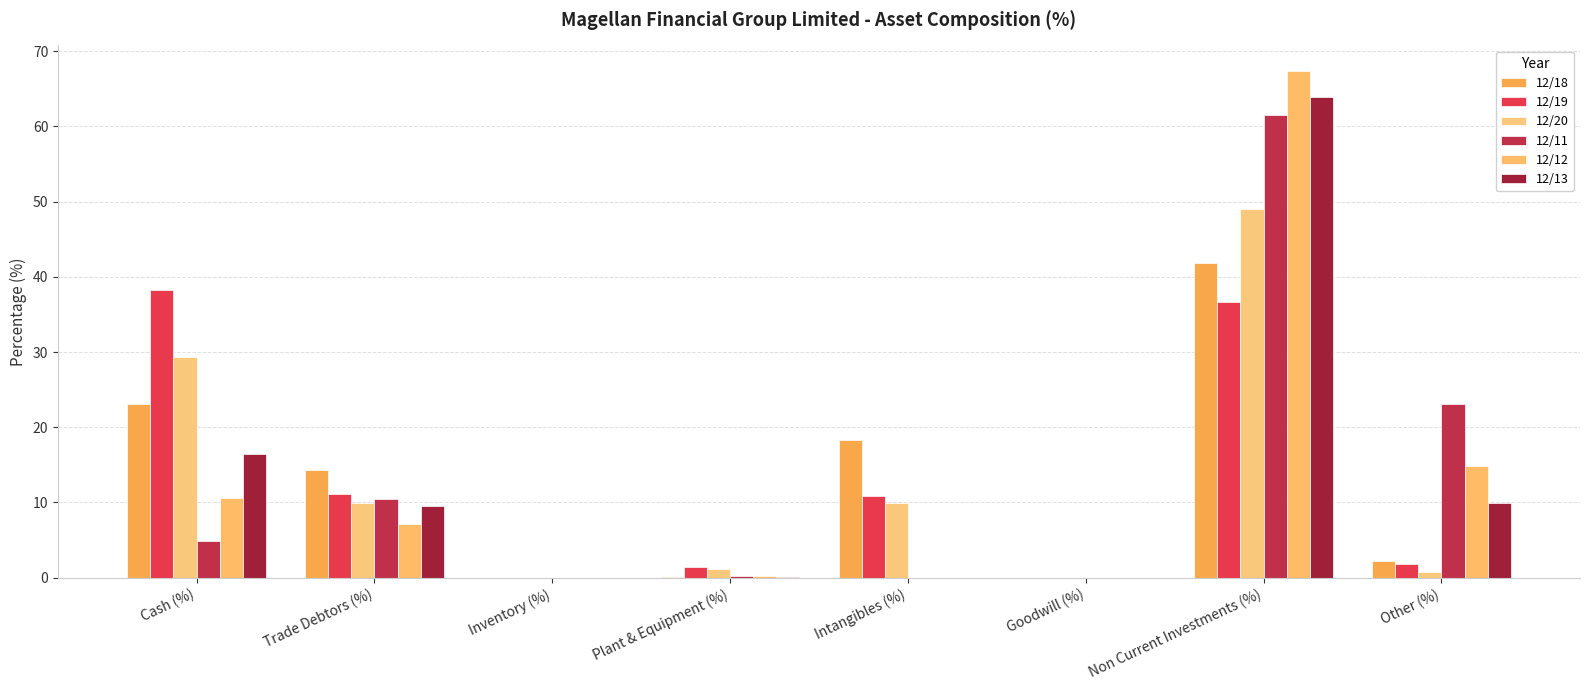

How many data points does each series have?

8